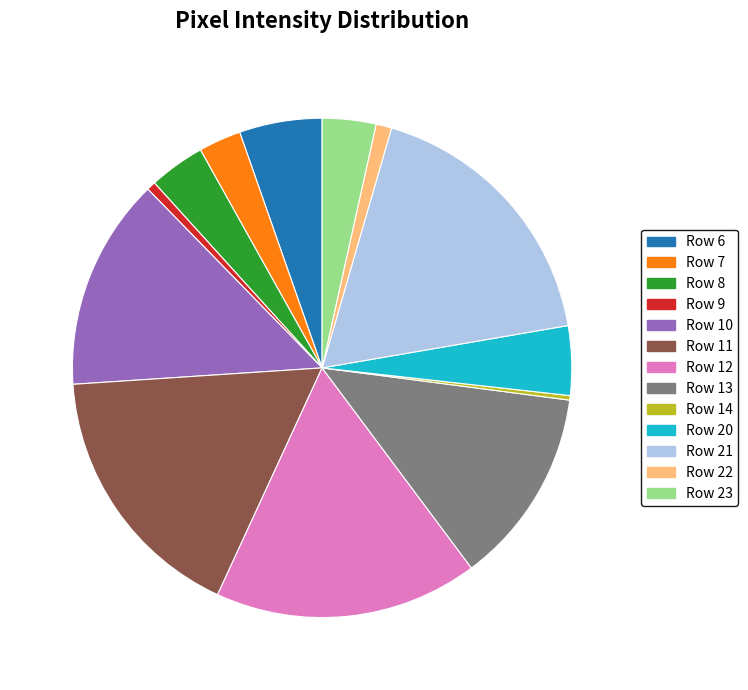

The Row 23 slice represents 9% of the pie. True or false?

False